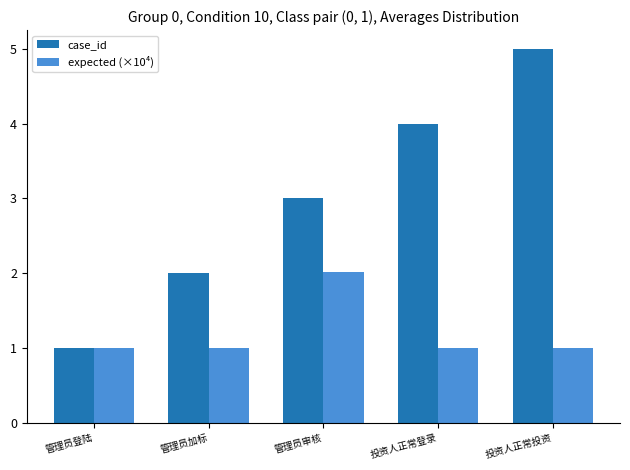

At which category is the sum across all series the highest?

投资人正常投资